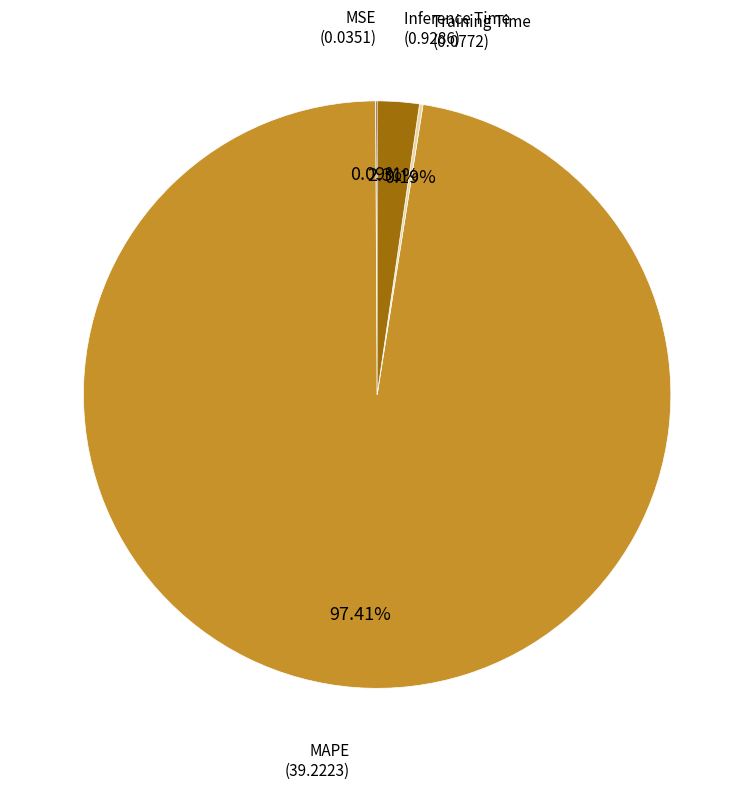

Which slice represents more than half of the pie?

MAPE